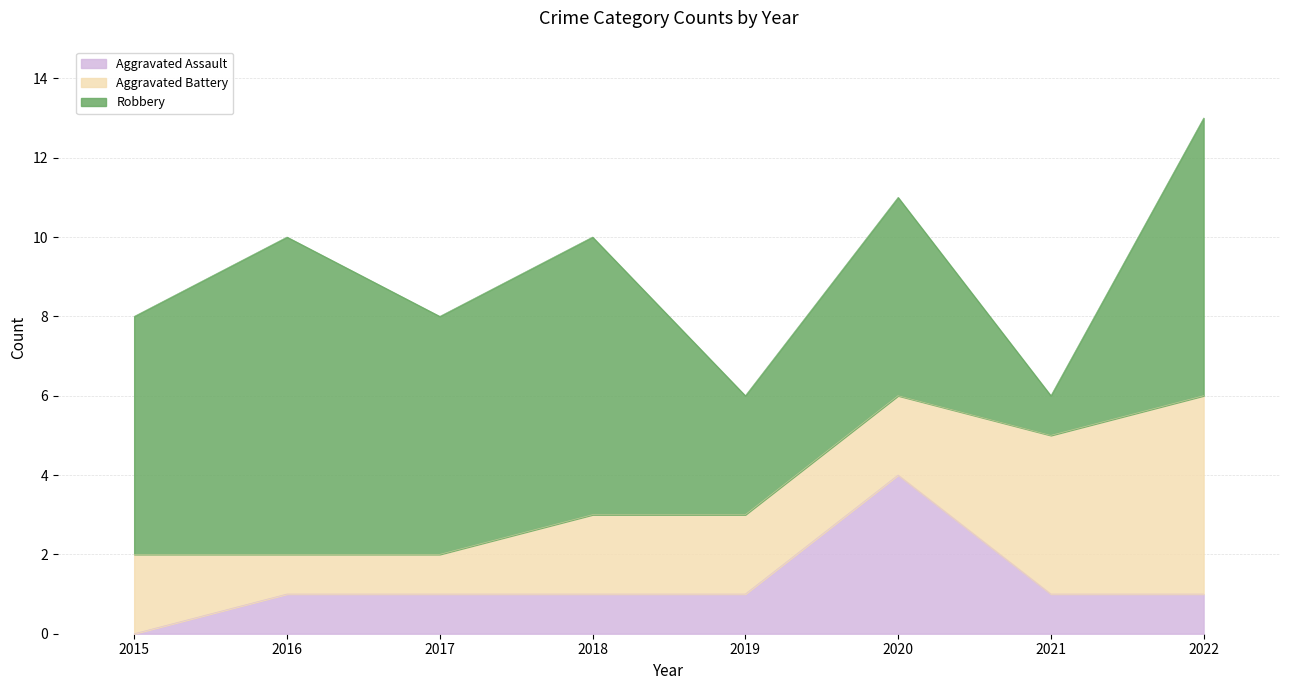

Count the Aggravated Assault values in the range 1 to 2.

6